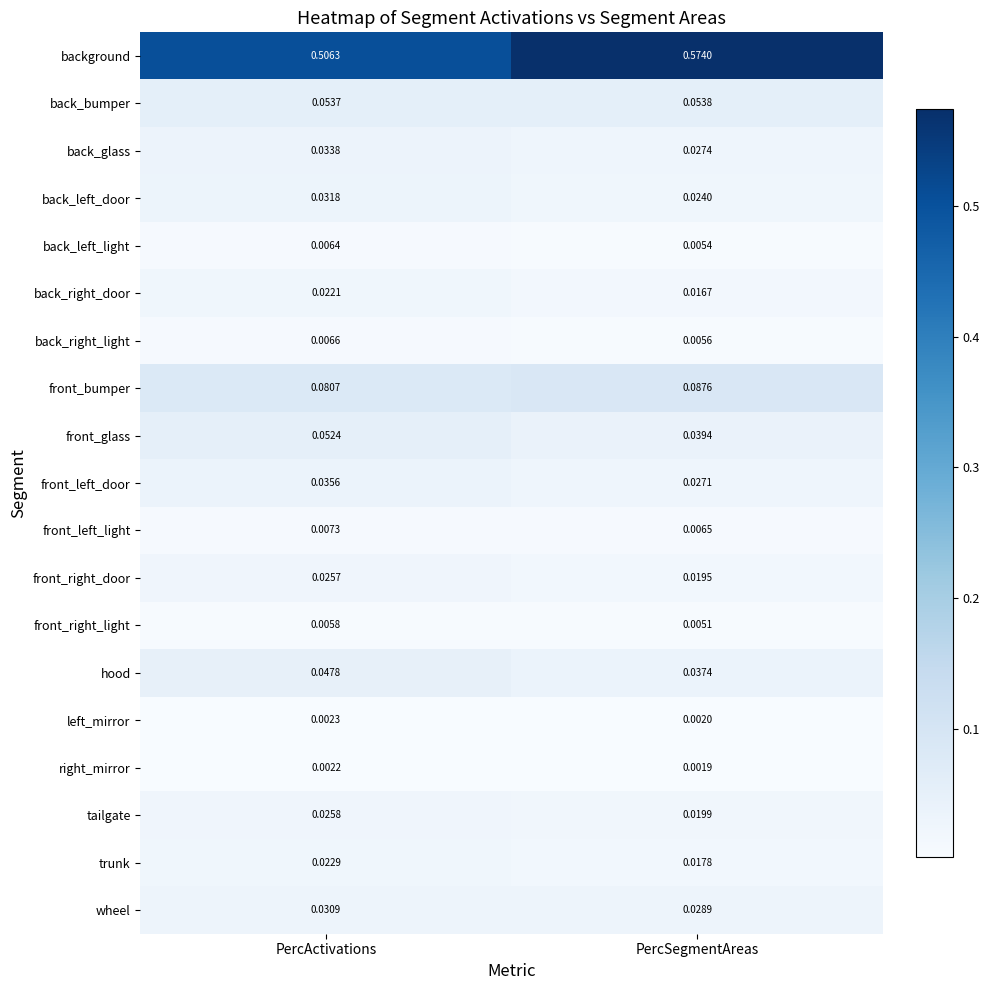

Where is background nearest to the value 0?

PercActivations